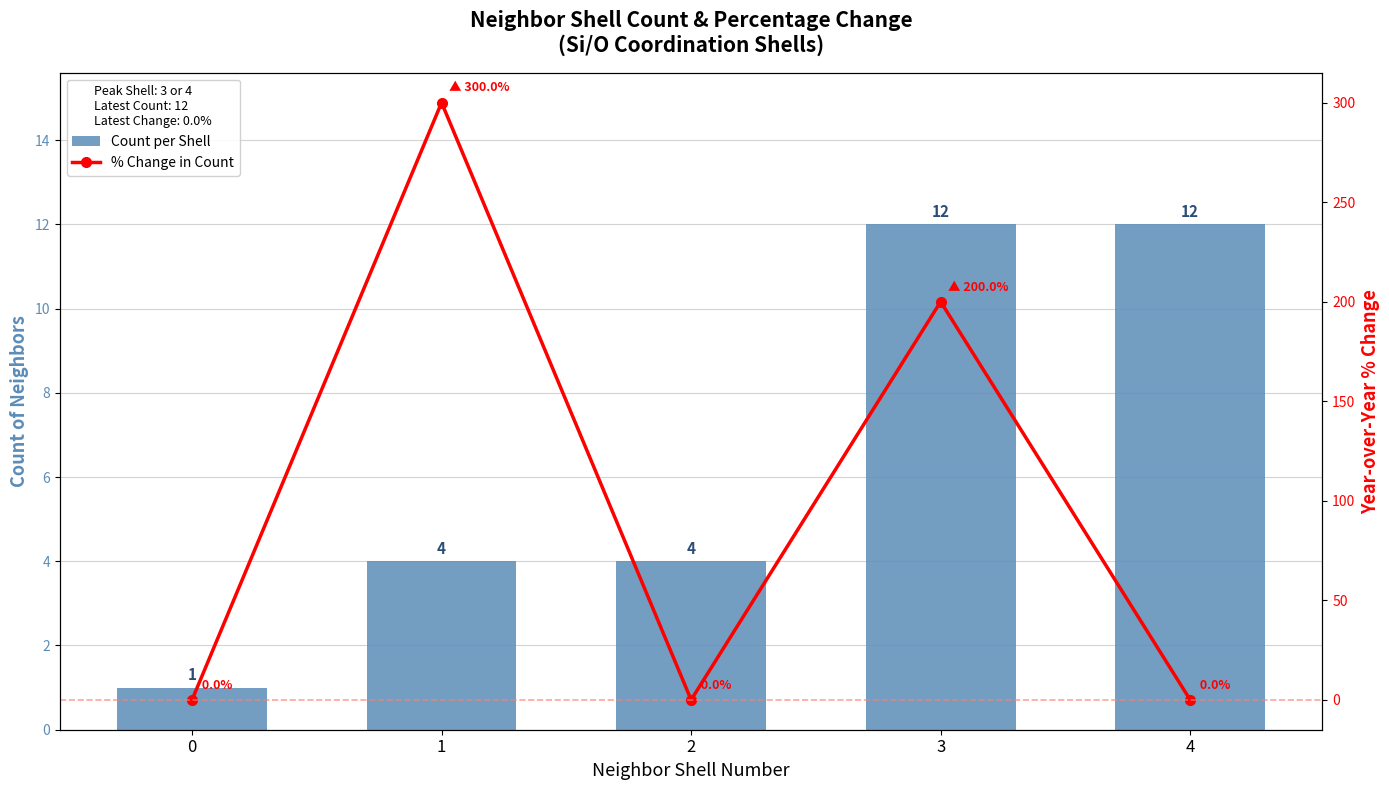

Reading left to right, extract all data points from this chart.

Count per Shell: 0=1	1=4	2=4	3=12	4=12
% Change in Count: 0=0	1=300	2=0	3=200	4=0